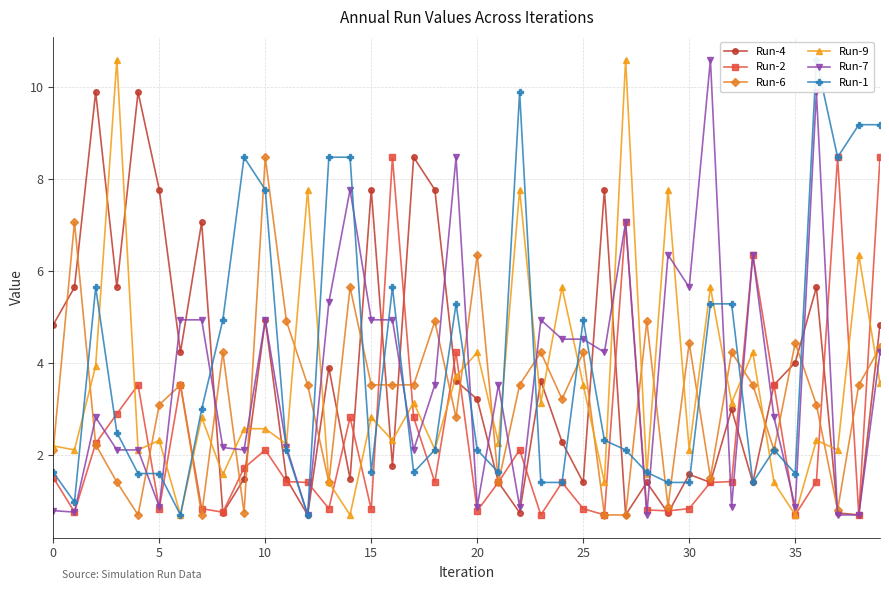

How many values in the Run-9 series exceed 2?

32